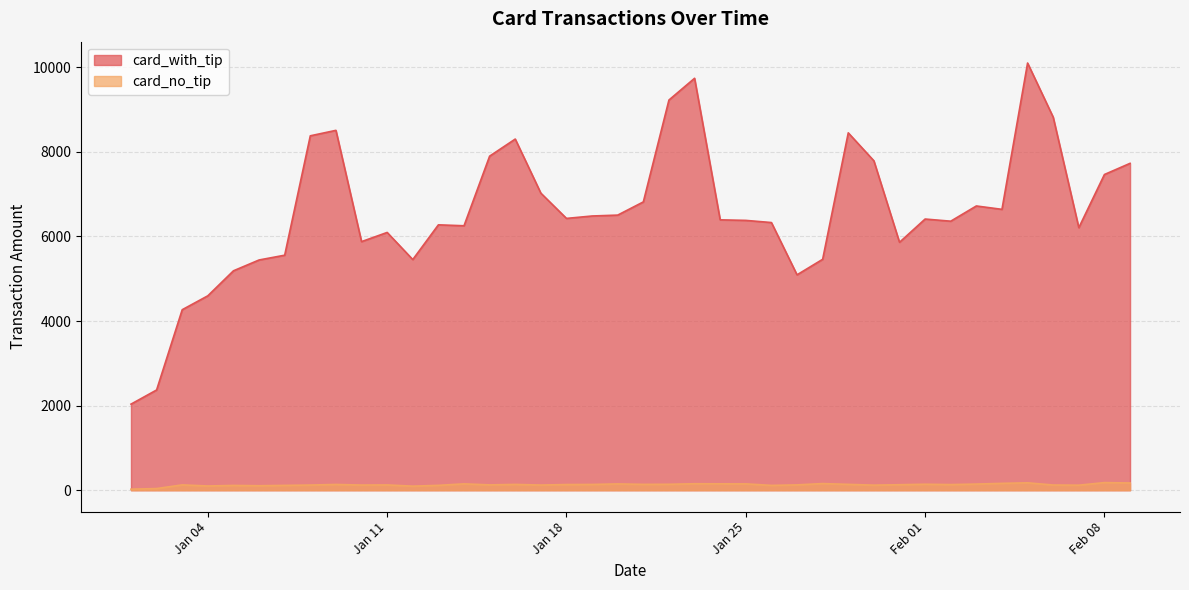

Reading left to right, list all the values displayed in this chart.

card_with_tip: 2035	2370	4268	4597	5188	5444	5557	8380	8509	5878	6095	5454	6275	6253	7899	8303	7024	6427	6484	6505	6817	9226	9740	6393	6380	6329	5093	5460	8450	7789	5862	6412	6361	6721	6641	10101	8820	6208	7465	7729
card_no_tip: 25	39	126	100	113	106	114	122	136	122	125	96	115	150	126	137	122	134	136	149	138	140	153	151	150	114	126	157	138	120	130	141	133	145	162	175	123	119	180	171